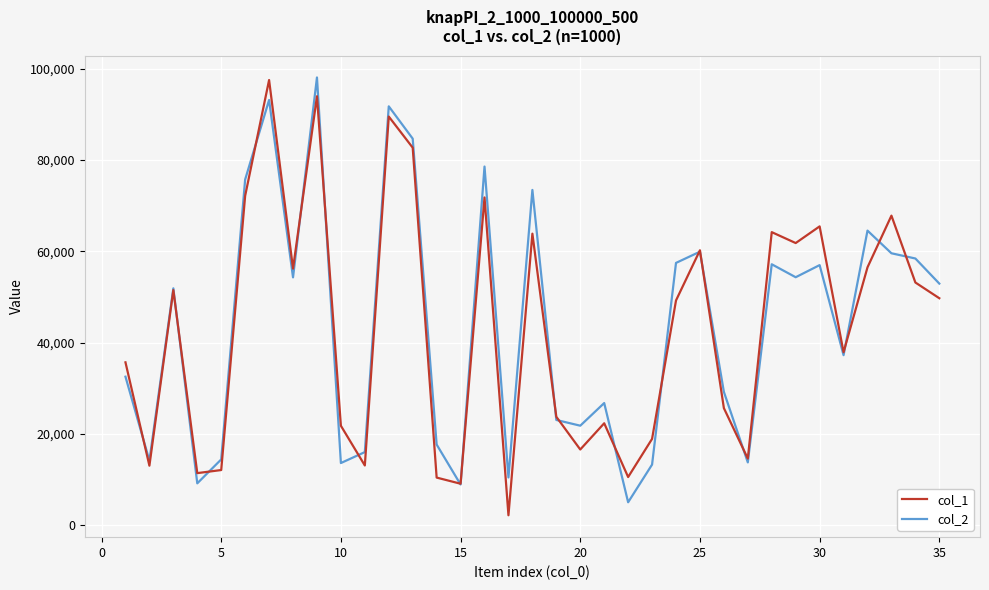

What is the minimum value shown in the chart?

2164